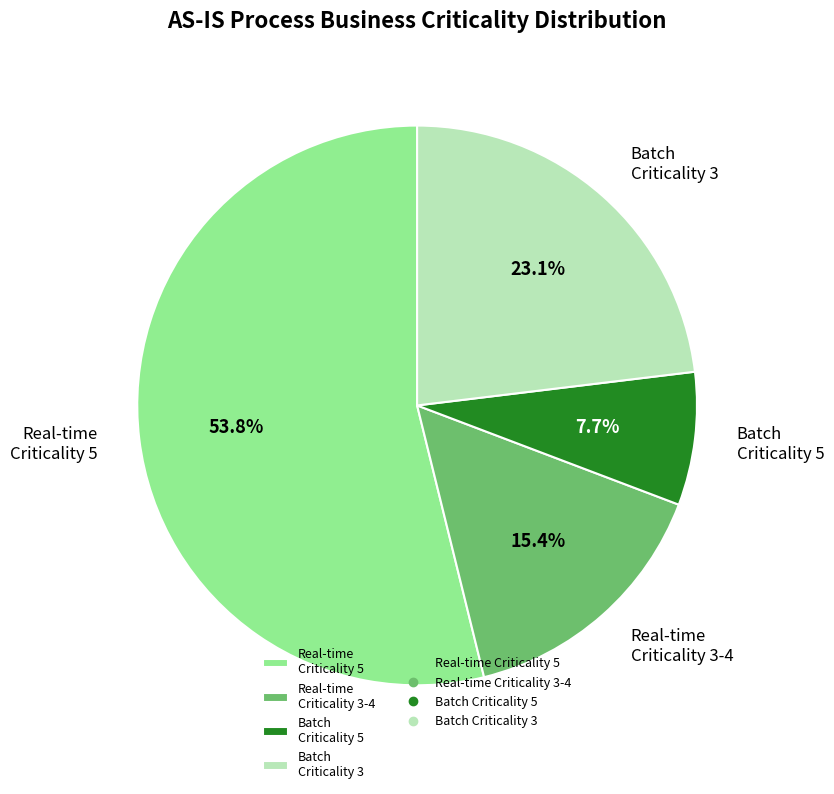

Which has a higher value, Batch Criticality 5 or Real-time Criticality 5?

Real-time Criticality 5